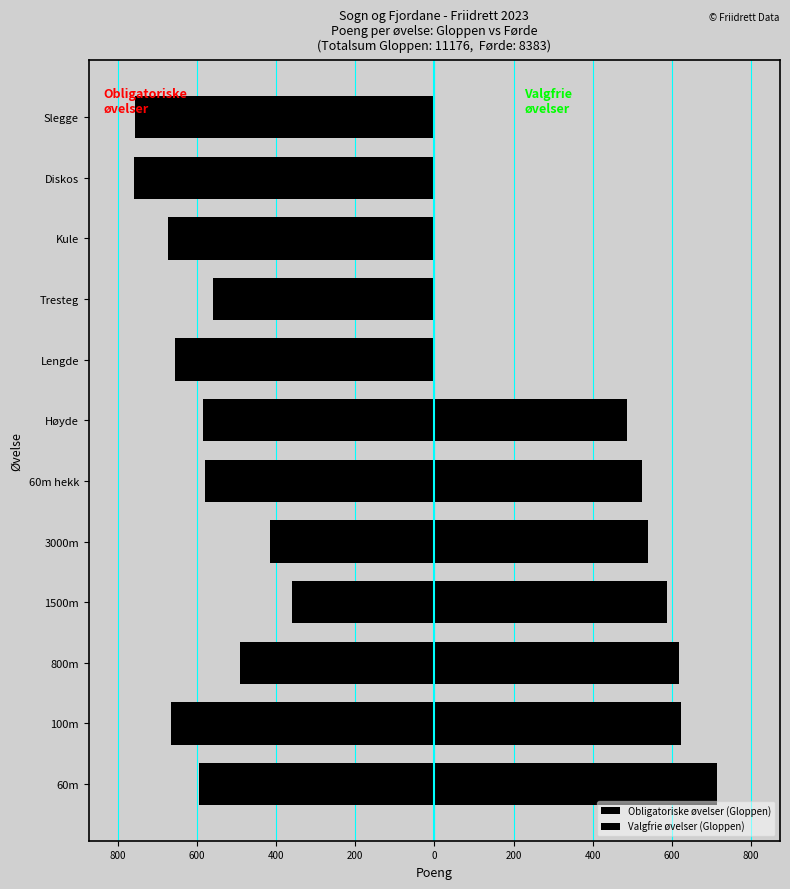

What is the average value of the Obligatoriske øvelser (Gloppen) series?

-590